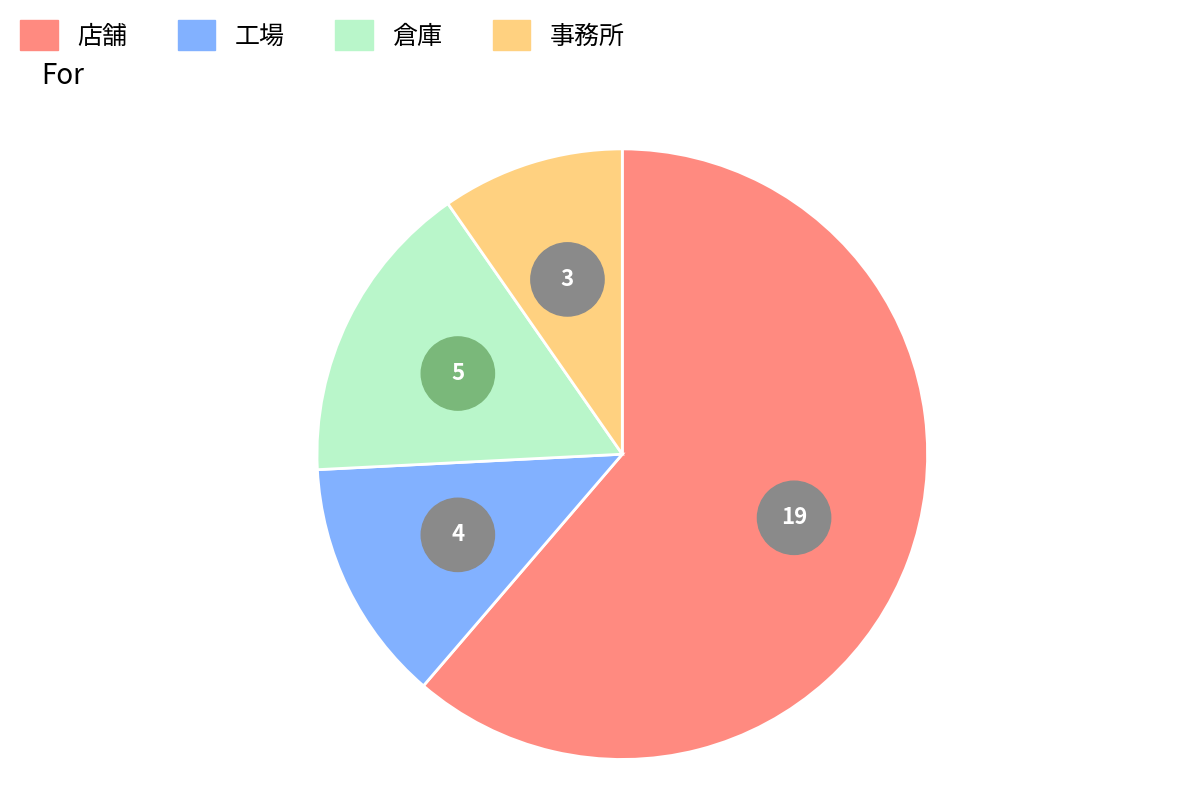

Which category accounts for the majority?

店舗